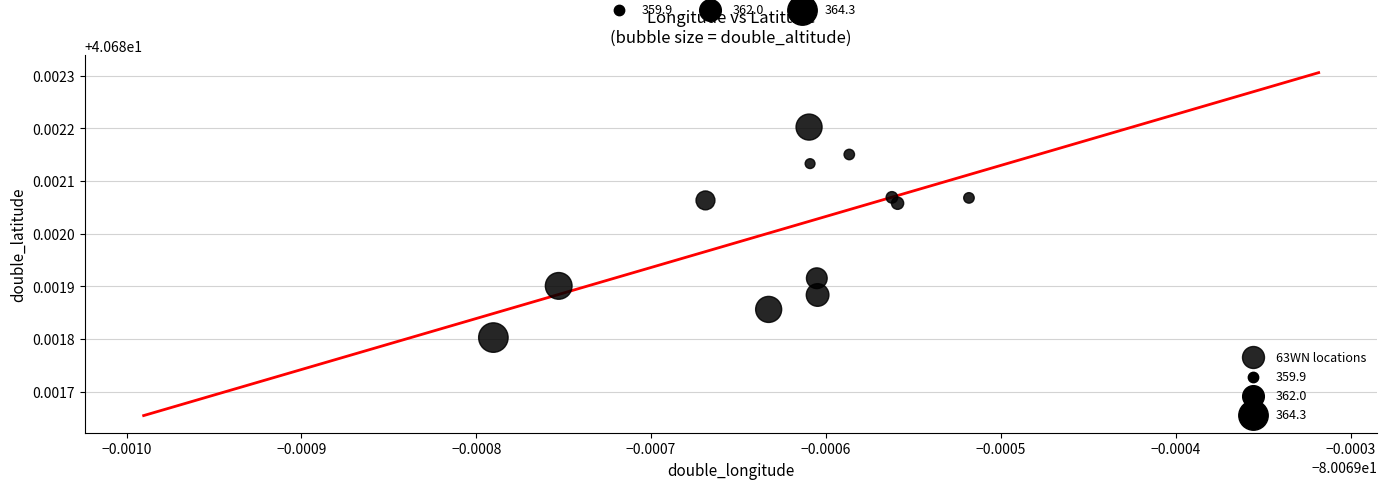

How many data points are displayed?

12